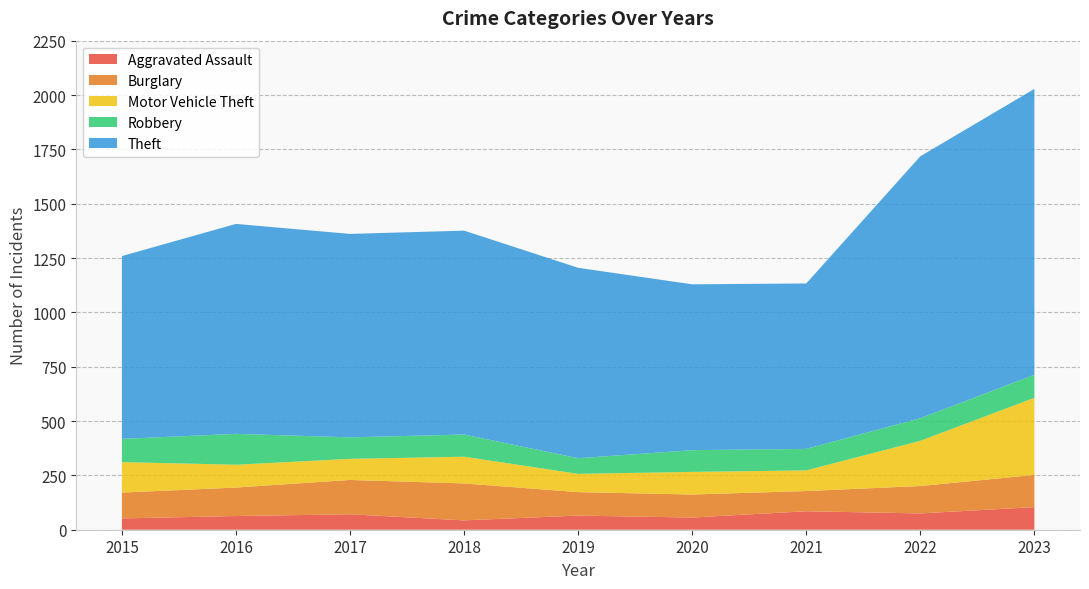

Reading right to left, list all the values displayed in this chart.

Aggravated Assault: 2023=104	2022=75	2021=85	2020=56	2019=65	2018=43	2017=71	2016=63	2015=52
Burglary: 2023=148	2022=126	2021=93	2020=106	2019=108	2018=170	2017=158	2016=131	2015=119
Motor Vehicle Theft: 2023=355	2022=208	2021=95	2020=104	2019=84	2018=123	2017=97	2016=105	2015=140
Robbery: 2023=106	2022=104	2021=99	2020=100	2019=72	2018=102	2017=99	2016=142	2015=107
Theft: 2023=1315	2022=1205	2021=761	2020=763	2019=876	2018=938	2017=936	2016=966	2015=841